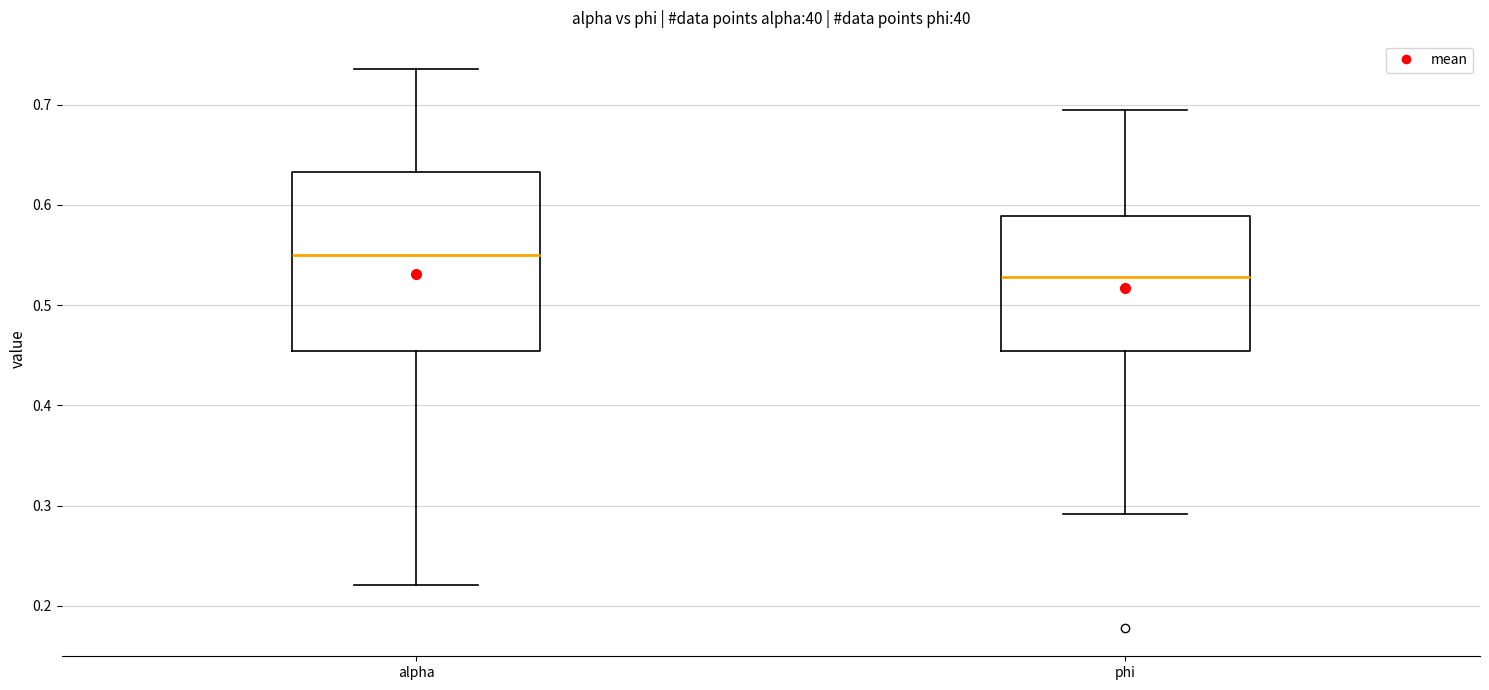

Where does the upper whisker of the box for alpha end on the y-axis? The values are not printed on the chart, so give them approximately, as read against the axis.

0.74